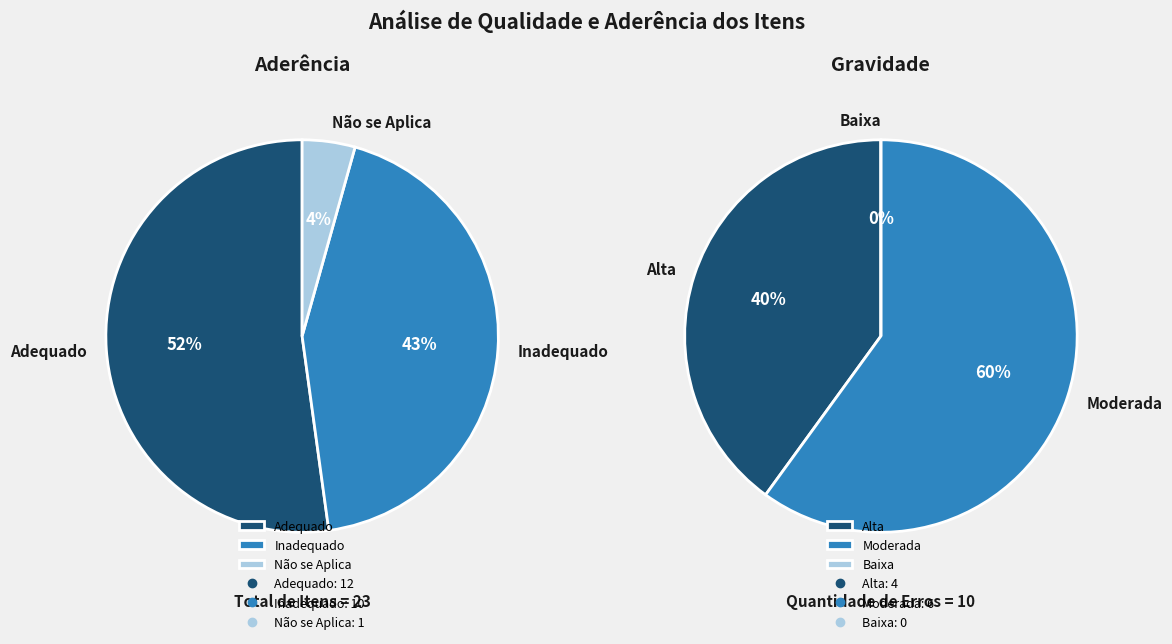

What is the smallest slice in the pie chart?

Não se Aplica